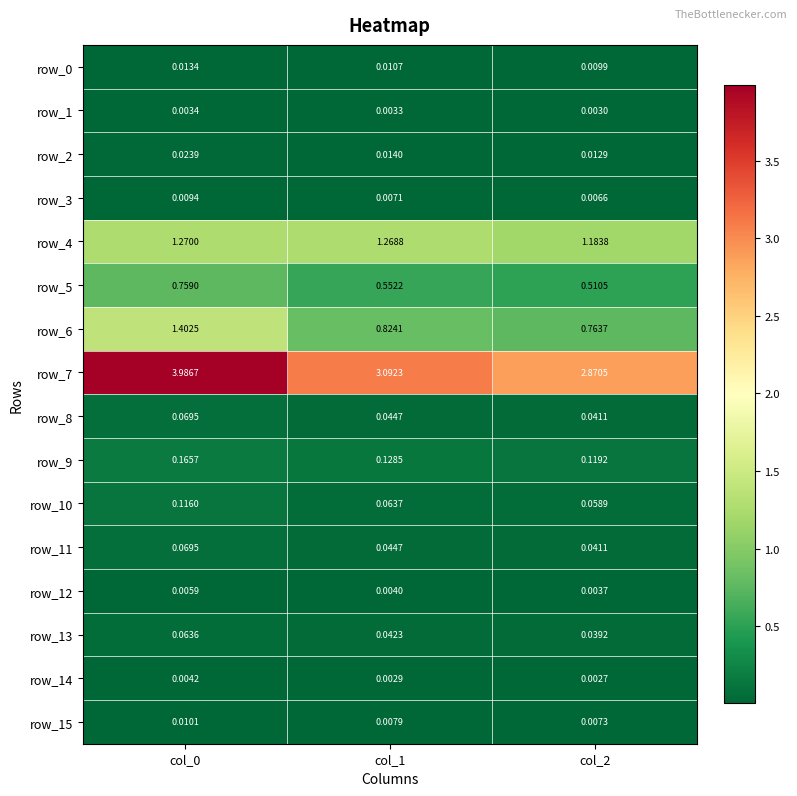

Is the value of row_7 at col_0 greater than the value of row_5 at col_1?

Yes